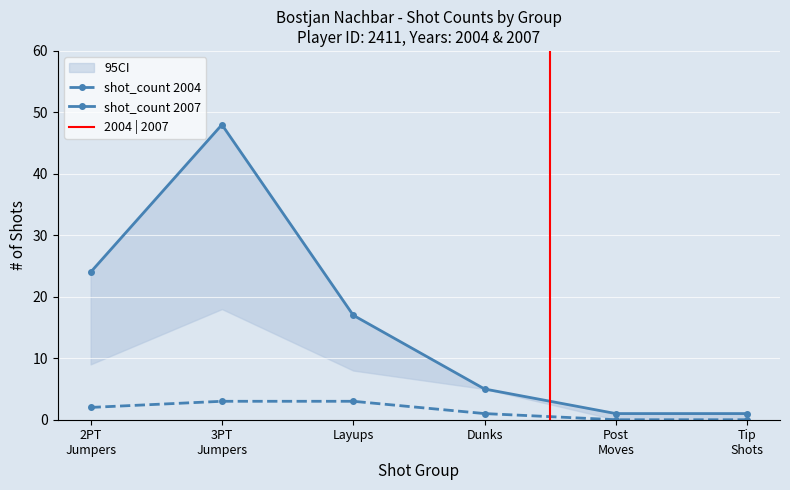

How many values in the shot_count 2004 series are below 2?

3